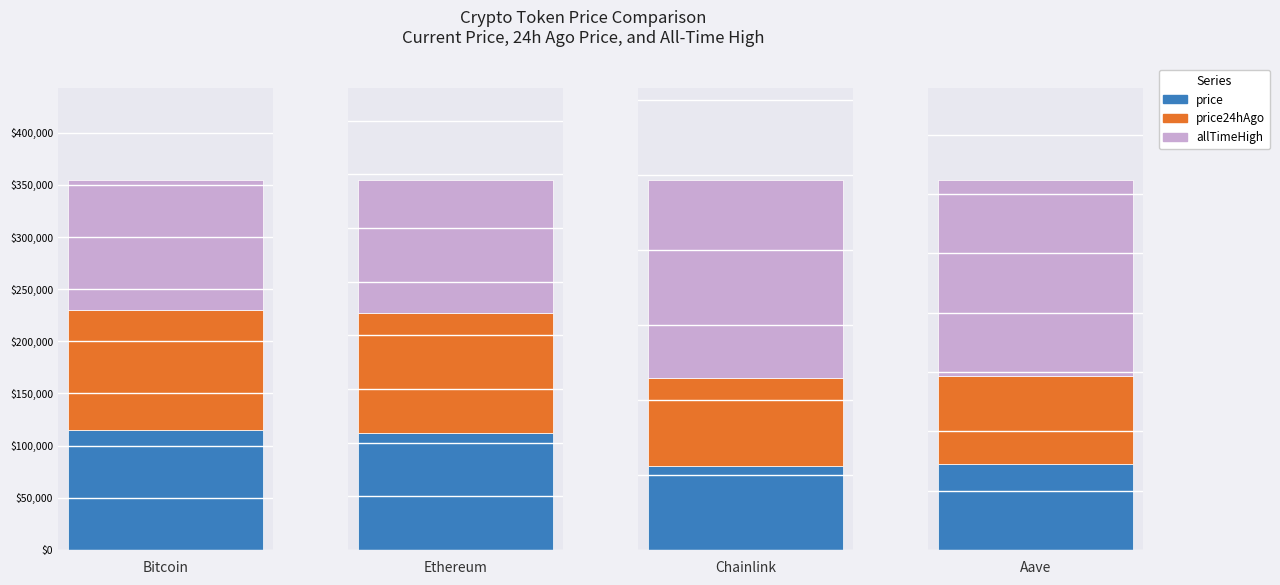

Count the number of data series in this chart.

3